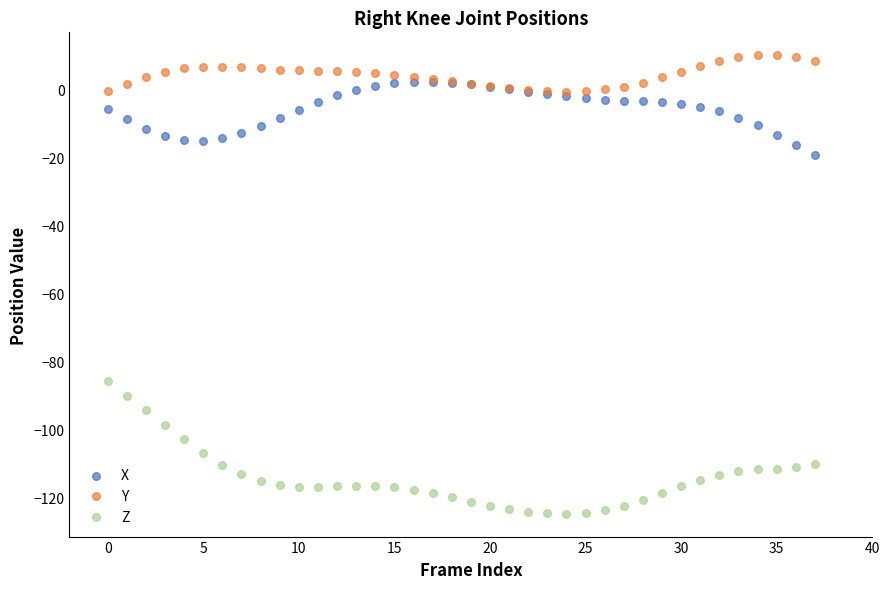

Which series contains the highest Y value?

Y